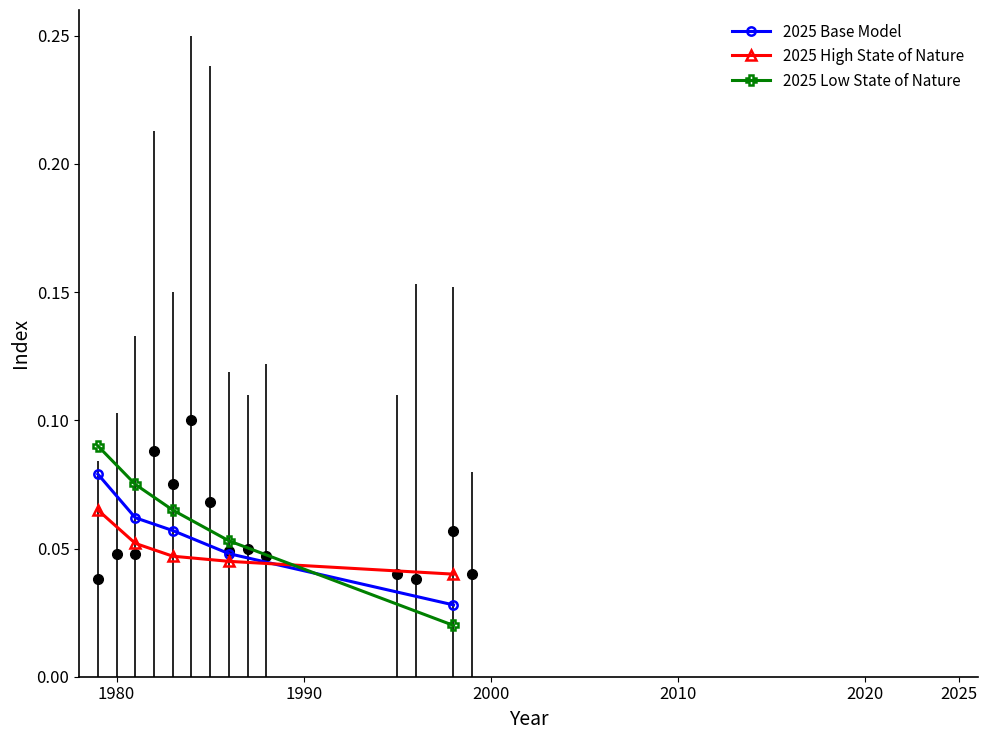

How many 2025 Low State of Nature values are between 0 and 1?

5